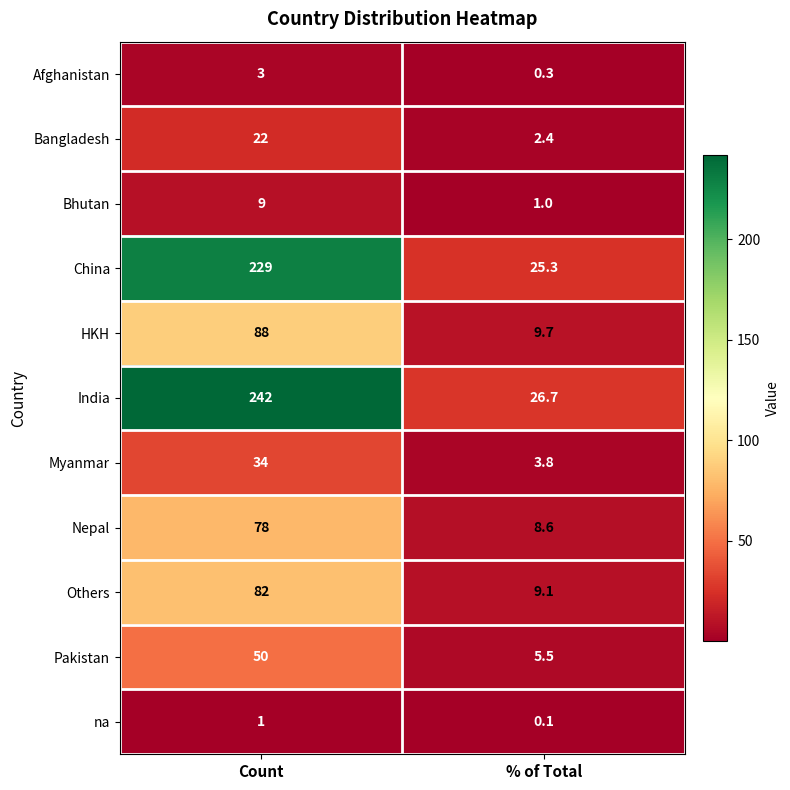

Between Count and % of Total, which series saw the biggest shift?

India